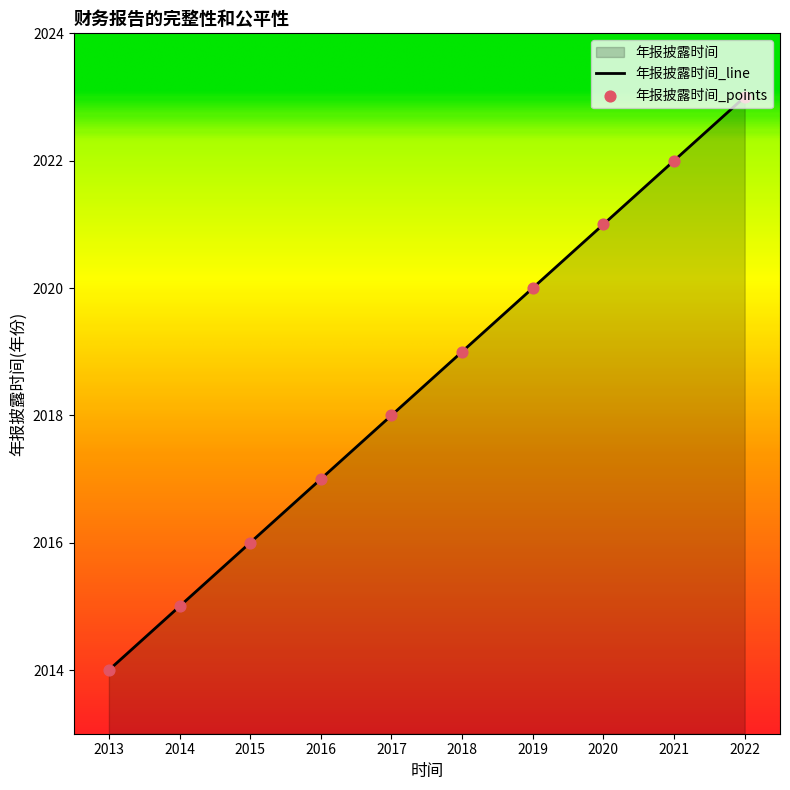

What is the ratio of the value at 2015 to the value at 2020?

1.0